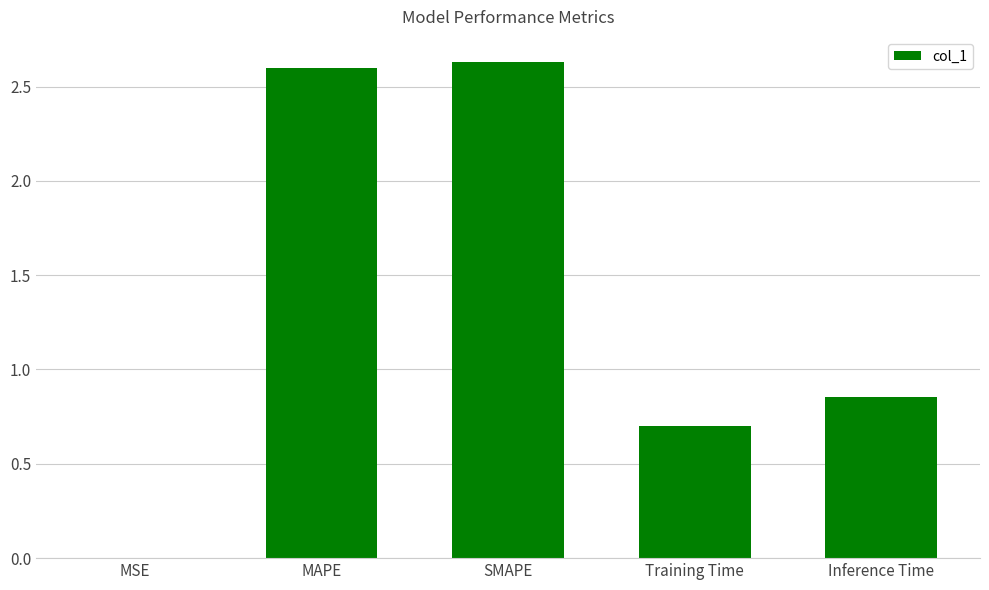

Where is the data nearest to the value 1?

Inference Time